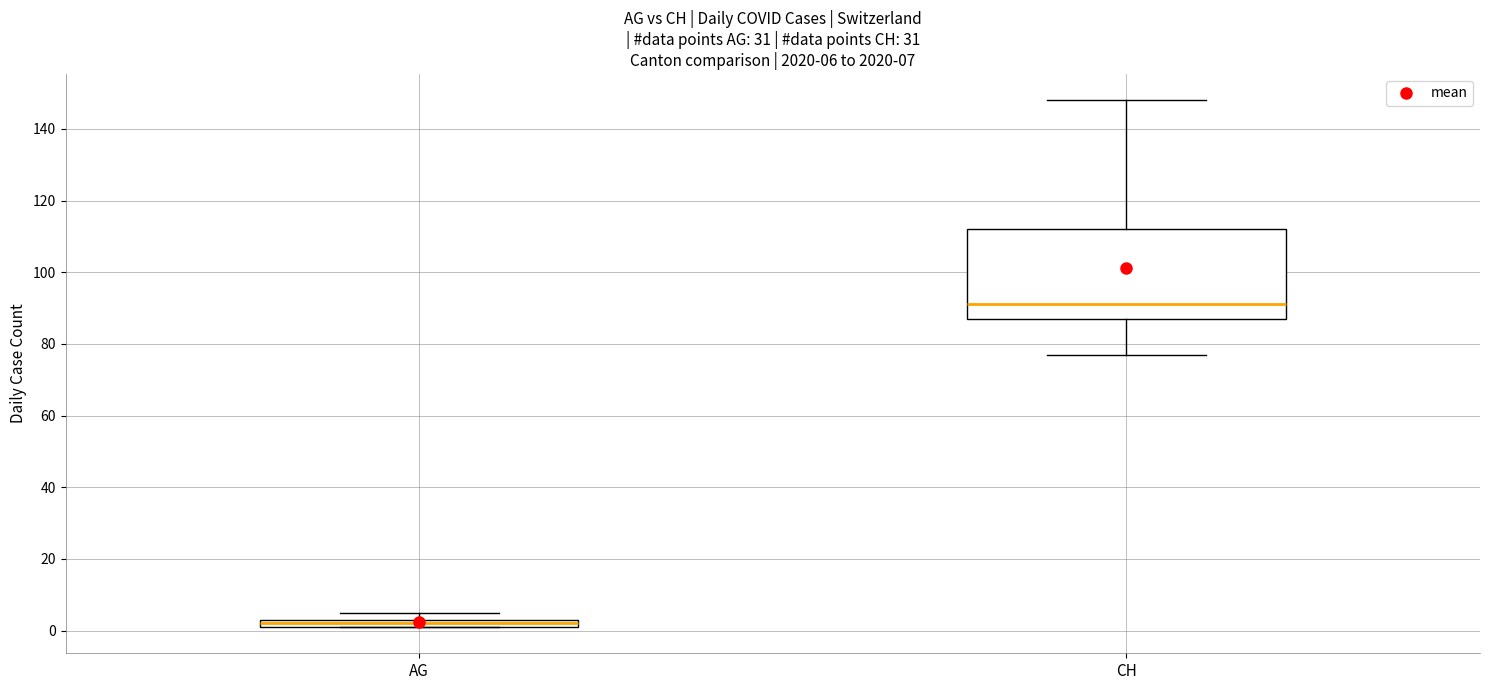

Comparing the boxes themselves (not the whiskers), which one is the tallest?

CH